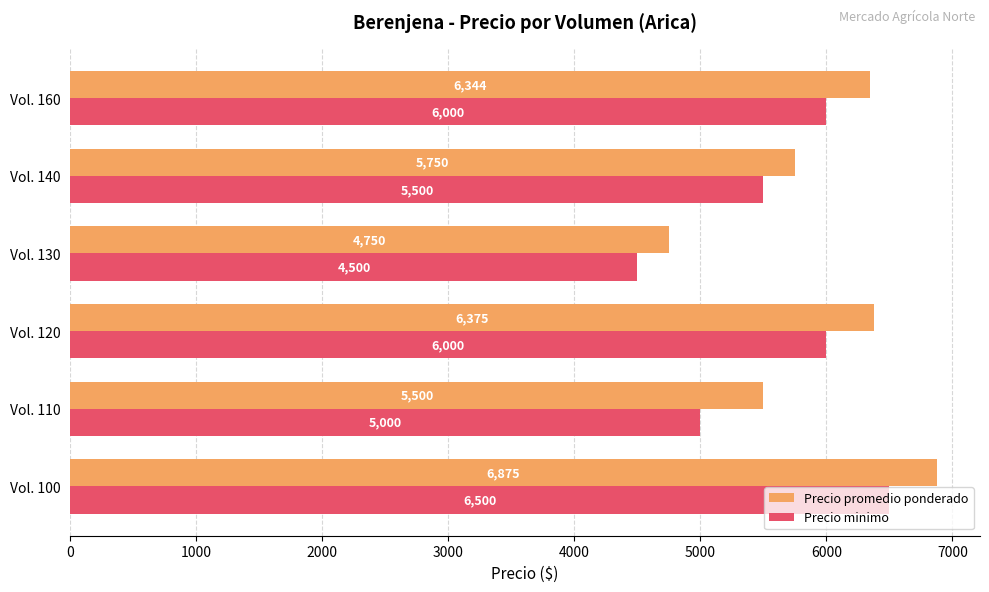

Rank the series by their maximum value, from highest to lowest.

Precio promedio ponderado, Precio minimo